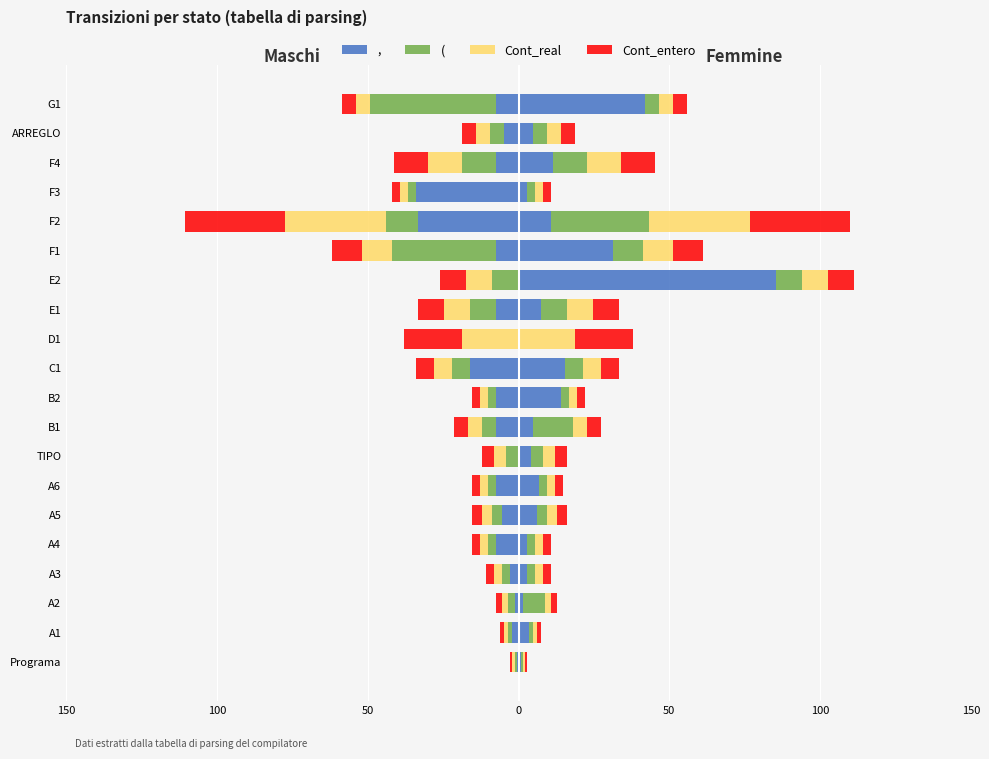

What is the maximum value for Cont_entero?

33.3